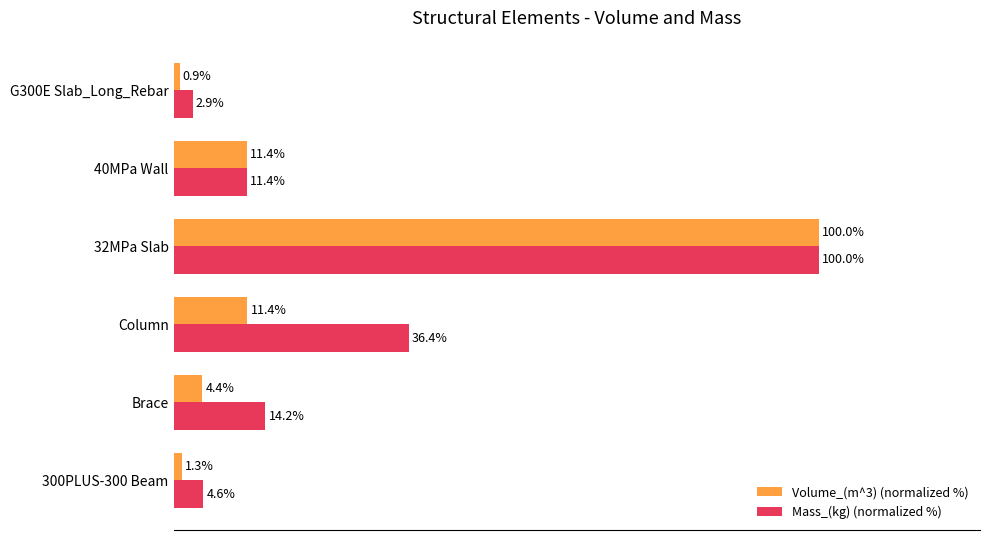

Which series has the largest total across all categories?

Mass_(kg) (normalized %)